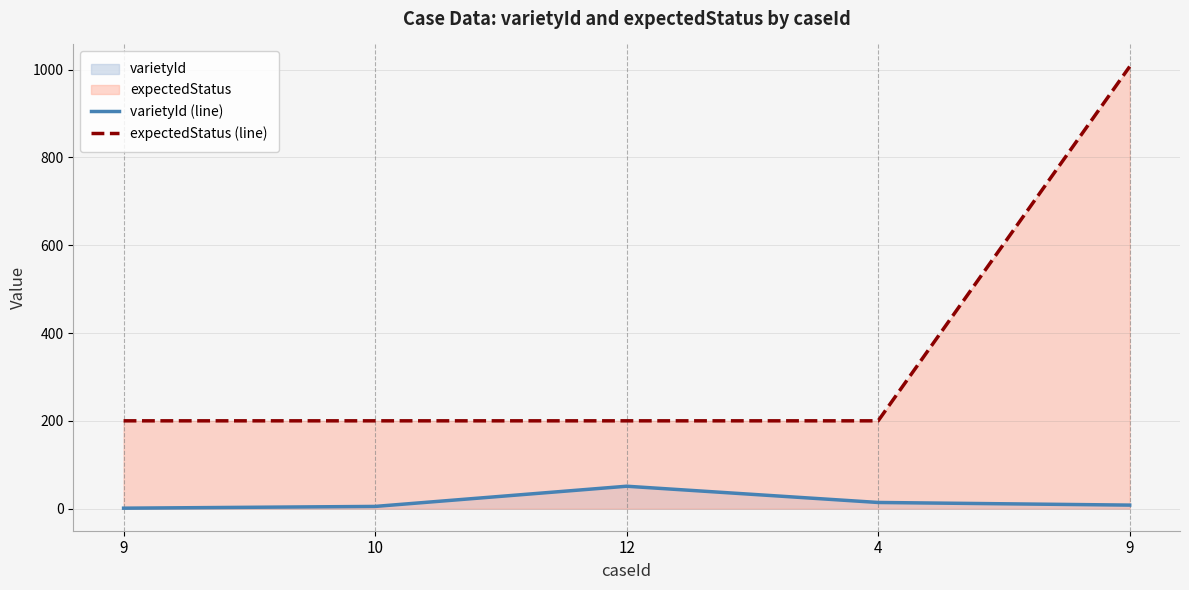

True or false: varietyId (line) has a value of 2 at 9.

False